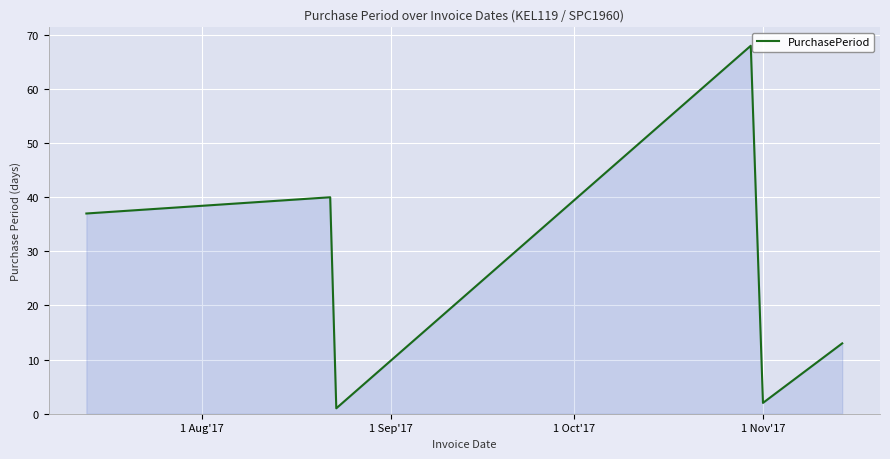

How many interior local peaks (higher than both neighbors) does the data have?

2